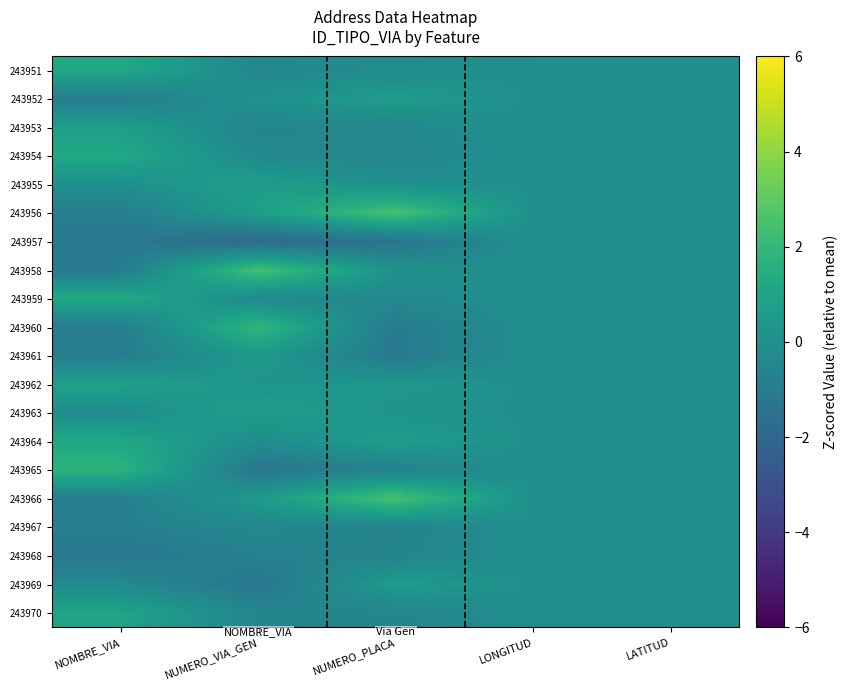

Reading left to right, extract all data points from this chart.

243951: NOMBRE_VIA=1.2	NUMERO_VIA_GEN=-0.4	NUMERO_PLACA=-0.2	LONGITUD=0.0	LATITUD=0.0
243952: NOMBRE_VIA=-0.9	NUMERO_VIA_GEN=0.1	NUMERO_PLACA=0.6	LONGITUD=0.0	LATITUD=0.0
243953: NOMBRE_VIA=0.7	NUMERO_VIA_GEN=-0.6	NUMERO_PLACA=-0.4	LONGITUD=0.0	LATITUD=0.0
243954: NOMBRE_VIA=1.2	NUMERO_VIA_GEN=-0.3	NUMERO_PLACA=-0.5	LONGITUD=0.0	LATITUD=0.0
243955: NOMBRE_VIA=0.0	NUMERO_VIA_GEN=0.7	NUMERO_PLACA=-0.0	LONGITUD=0.0	LATITUD=0.0
243956: NOMBRE_VIA=-0.9	NUMERO_VIA_GEN=0.7	NUMERO_PLACA=2.5	LONGITUD=0.0	LATITUD=0.0
243957: NOMBRE_VIA=-1.2	NUMERO_VIA_GEN=-1.9	NUMERO_PLACA=-1.4	LONGITUD=0.0	LATITUD=0.0
243958: NOMBRE_VIA=-1.0	NUMERO_VIA_GEN=2.4	NUMERO_PLACA=0.1	LONGITUD=0.0	LATITUD=0.0
243959: NOMBRE_VIA=1.3	NUMERO_VIA_GEN=-0.3	NUMERO_PLACA=-0.3	LONGITUD=0.0	LATITUD=0.0
243960: NOMBRE_VIA=-0.9	NUMERO_VIA_GEN=1.9	NUMERO_PLACA=-1.0	LONGITUD=0.0	LATITUD=0.0
243961: NOMBRE_VIA=-1.0	NUMERO_VIA_GEN=0.5	NUMERO_PLACA=-1.1	LONGITUD=0.0	LATITUD=0.0
243962: NOMBRE_VIA=0.8	NUMERO_VIA_GEN=0.2	NUMERO_PLACA=0.3	LONGITUD=0.0	LATITUD=0.0
243963: NOMBRE_VIA=-0.2	NUMERO_VIA_GEN=0.7	NUMERO_PLACA=0.2	LONGITUD=0.0	LATITUD=0.0
243964: NOMBRE_VIA=1.2	NUMERO_VIA_GEN=-0.2	NUMERO_PLACA=0.6	LONGITUD=0.0	LATITUD=0.0
243965: NOMBRE_VIA=1.8	NUMERO_VIA_GEN=-1.2	NUMERO_PLACA=-0.7	LONGITUD=0.0	LATITUD=0.0
243966: NOMBRE_VIA=-0.8	NUMERO_VIA_GEN=0.5	NUMERO_PLACA=2.5	LONGITUD=0.0	LATITUD=0.0
243967: NOMBRE_VIA=-0.8	NUMERO_VIA_GEN=-0.4	NUMERO_PLACA=-0.6	LONGITUD=0.0	LATITUD=0.0
243968: NOMBRE_VIA=-1.2	NUMERO_VIA_GEN=-0.7	NUMERO_PLACA=-0.6	LONGITUD=0.0	LATITUD=0.0
243969: NOMBRE_VIA=-0.3	NUMERO_VIA_GEN=-1.2	NUMERO_PLACA=0.6	LONGITUD=0.0	LATITUD=0.0
243970: NOMBRE_VIA=1.0	NUMERO_VIA_GEN=-0.5	NUMERO_PLACA=-0.6	LONGITUD=0.0	LATITUD=0.0